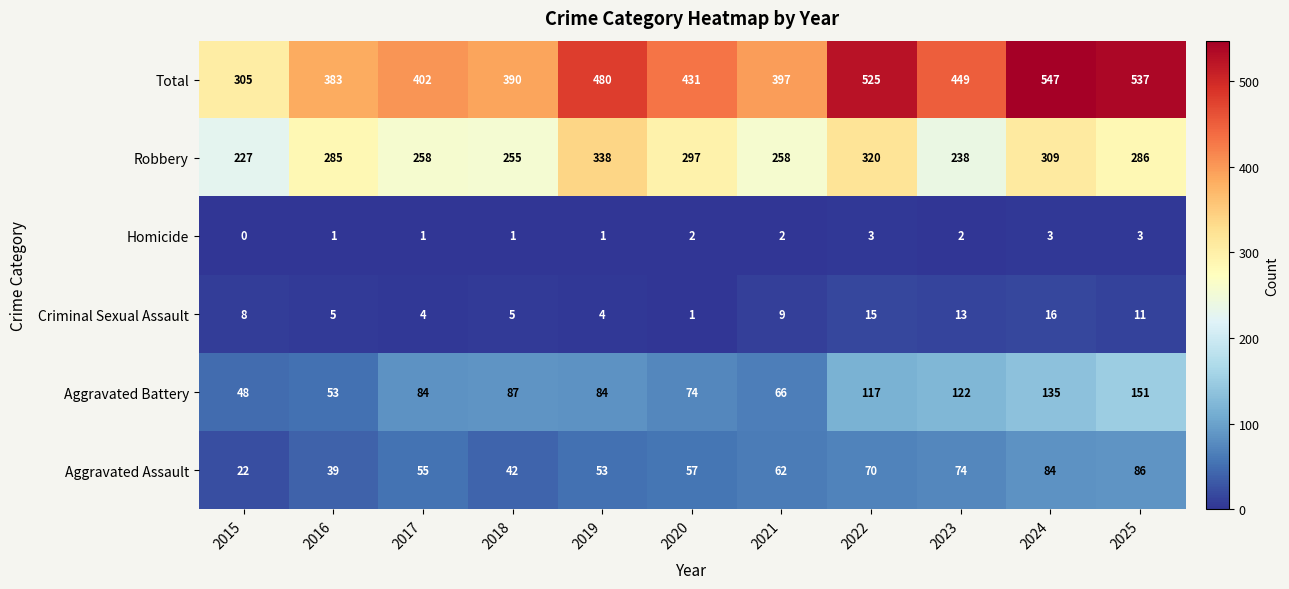

At which category is the sum across all series the highest?

2024